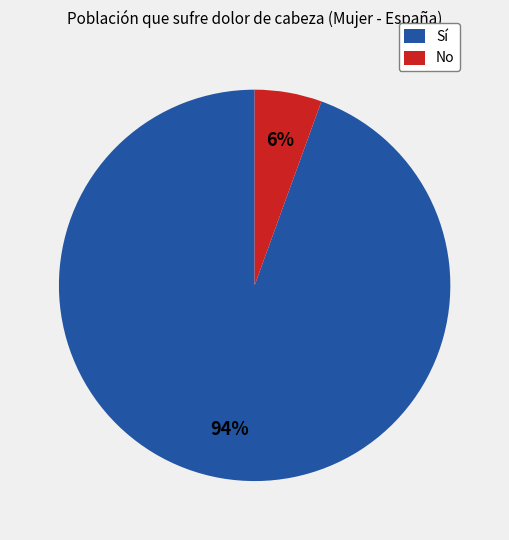

Which slice is the largest?

Sí